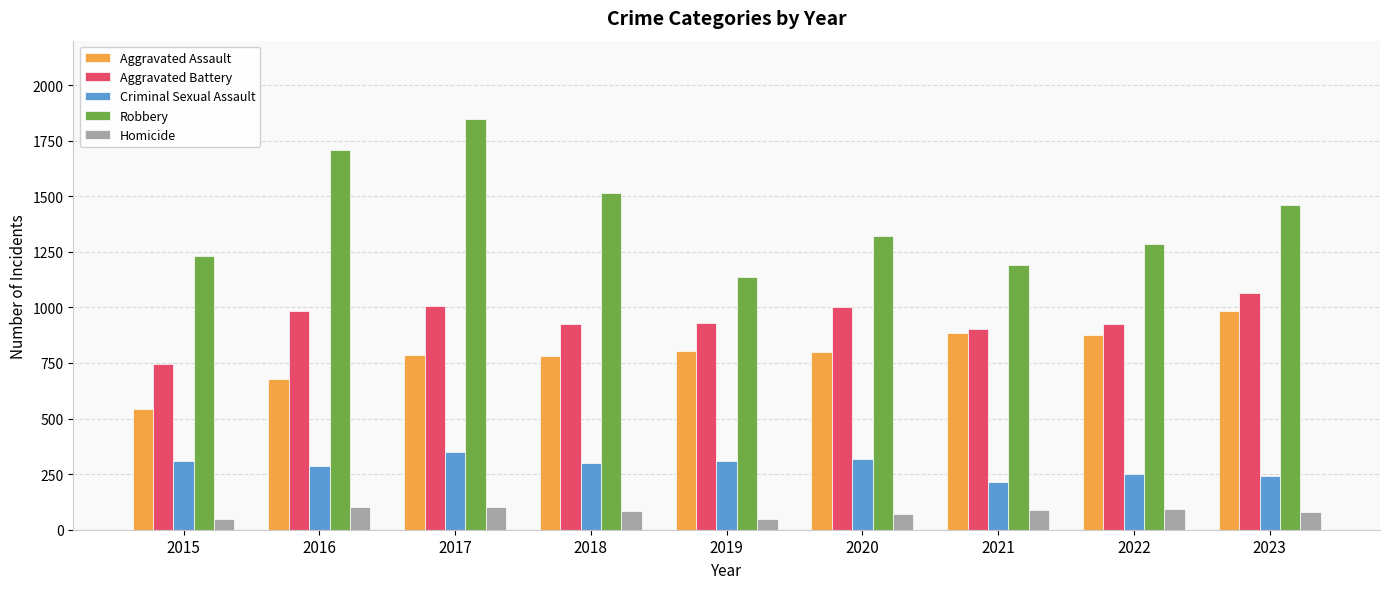

Rank the series at 2022 from lowest to highest value.

Homicide, Criminal Sexual Assault, Aggravated Assault, Aggravated Battery, Robbery